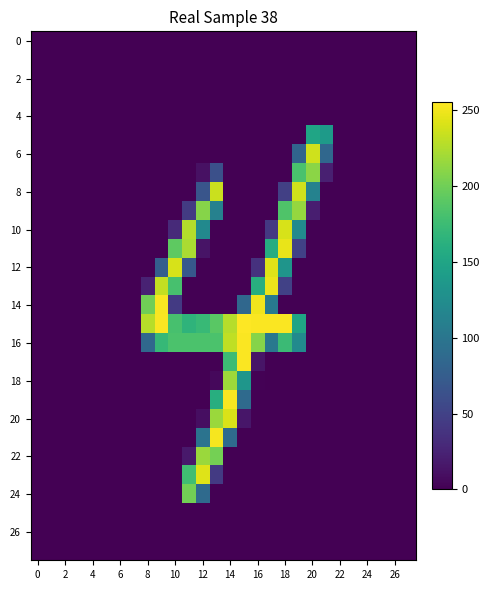

How many series are shown in this chart?

28